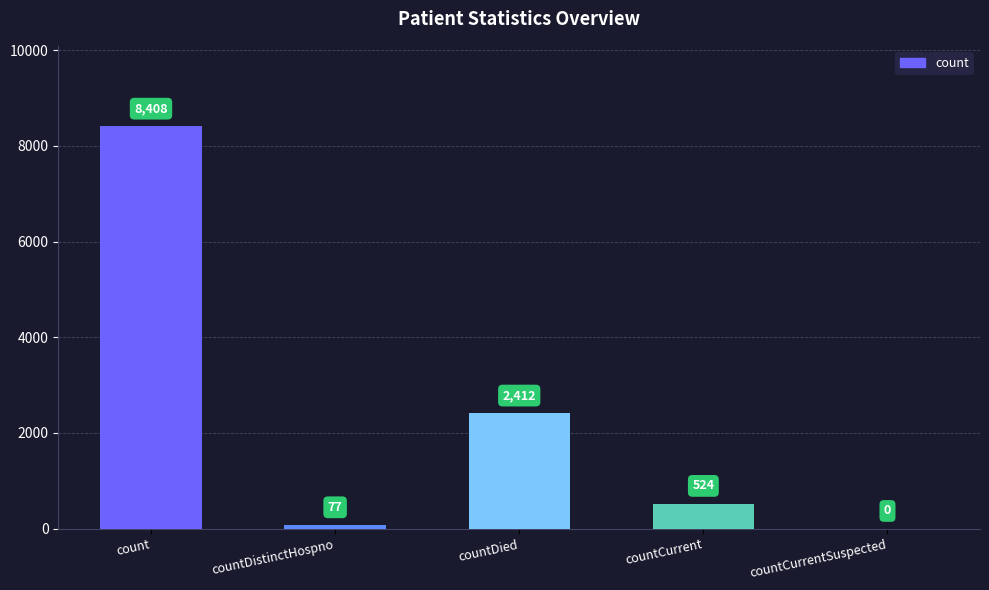

What is the sum of the values at countDistinctHospno and countDied?

2489